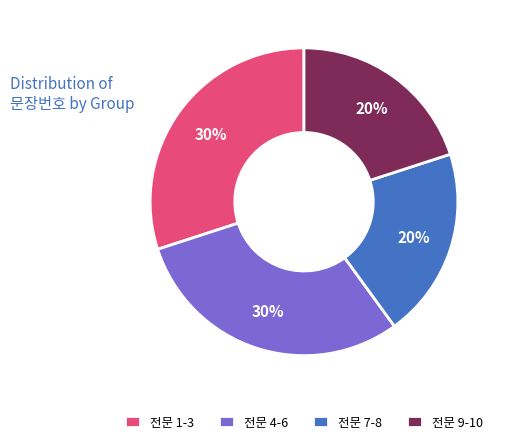

Between 전문 4-6 and 전문 7-8, which is larger?

전문 4-6